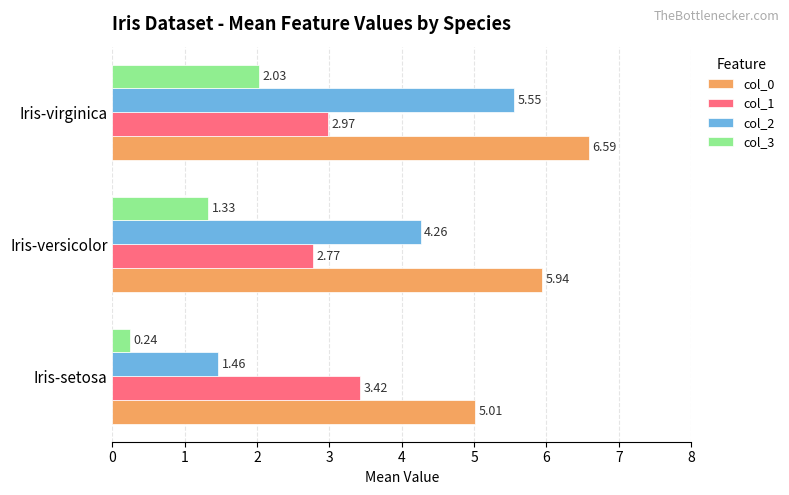

How many col_2 values are between 1 and 5?

2